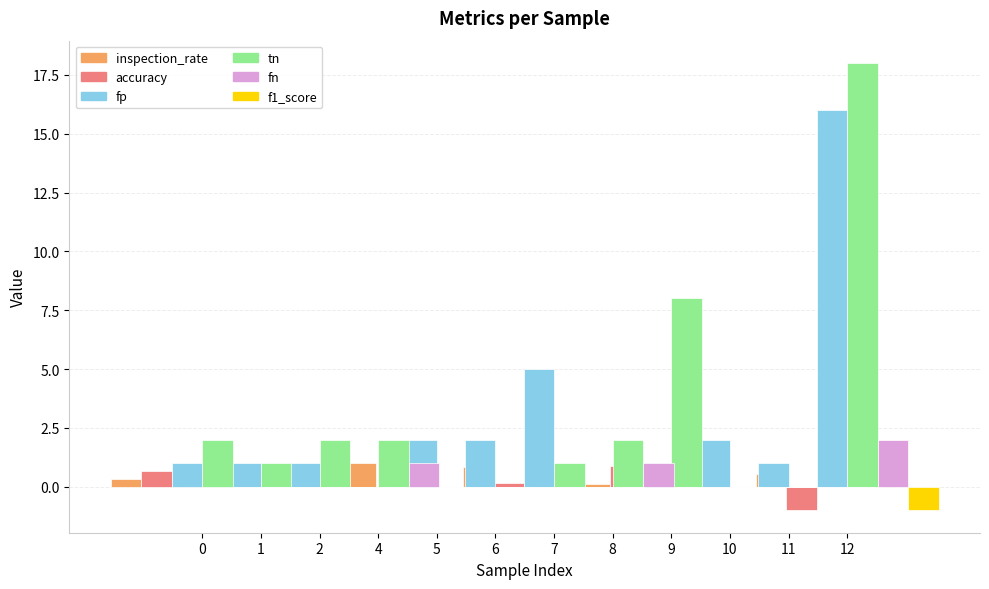

How many bars are there in total?

72